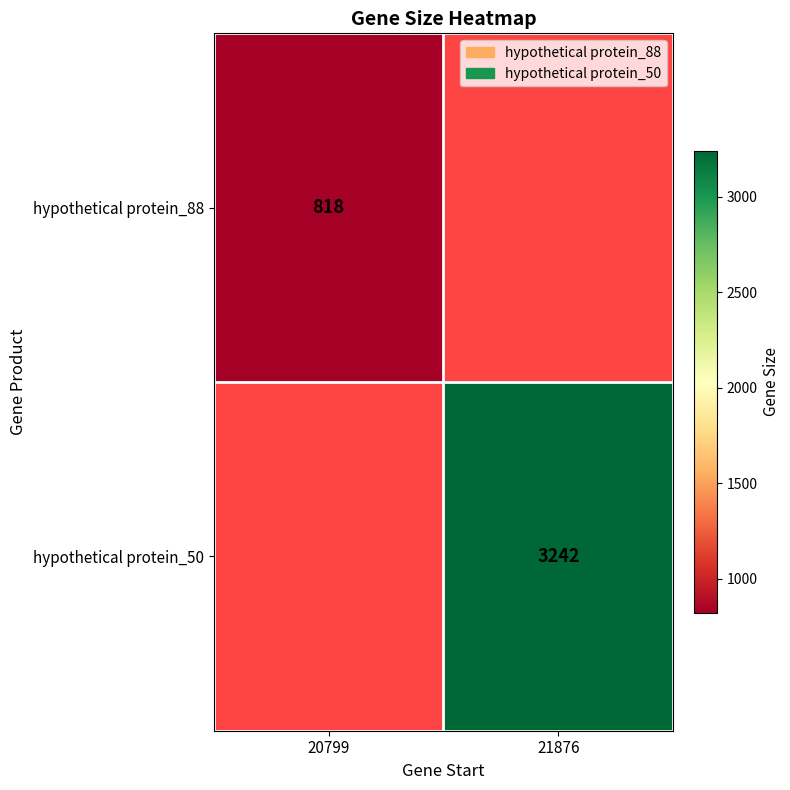

True or false: hypothetical protein_88 has a value of 1314 at 20799.

False